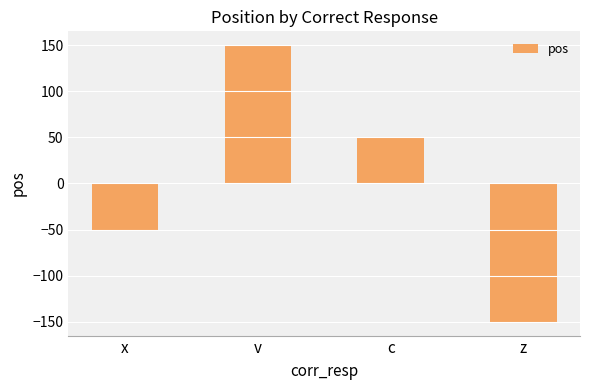

Read the value at v.

150